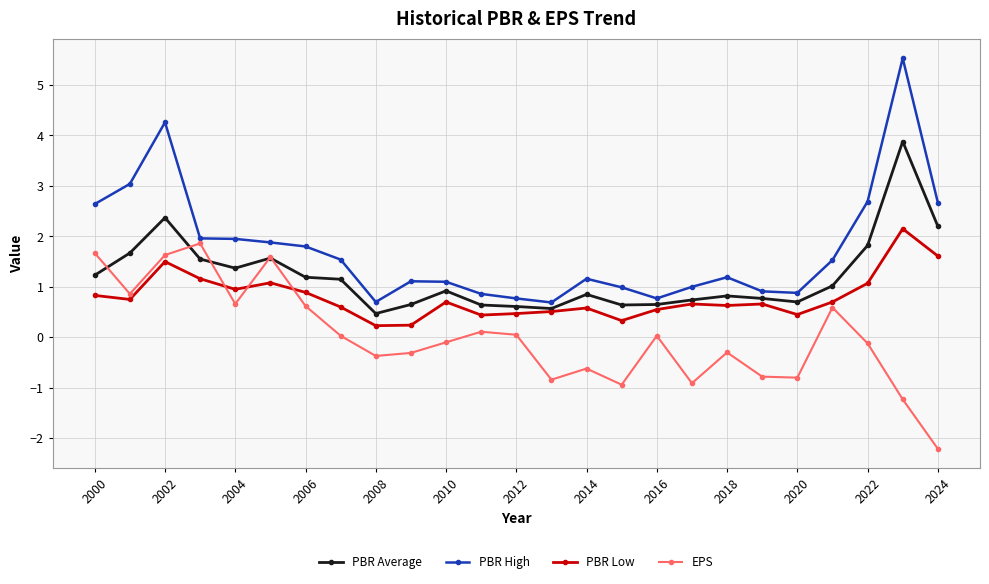

What is the value of the PBR High point at the 6th from the left?

1.9